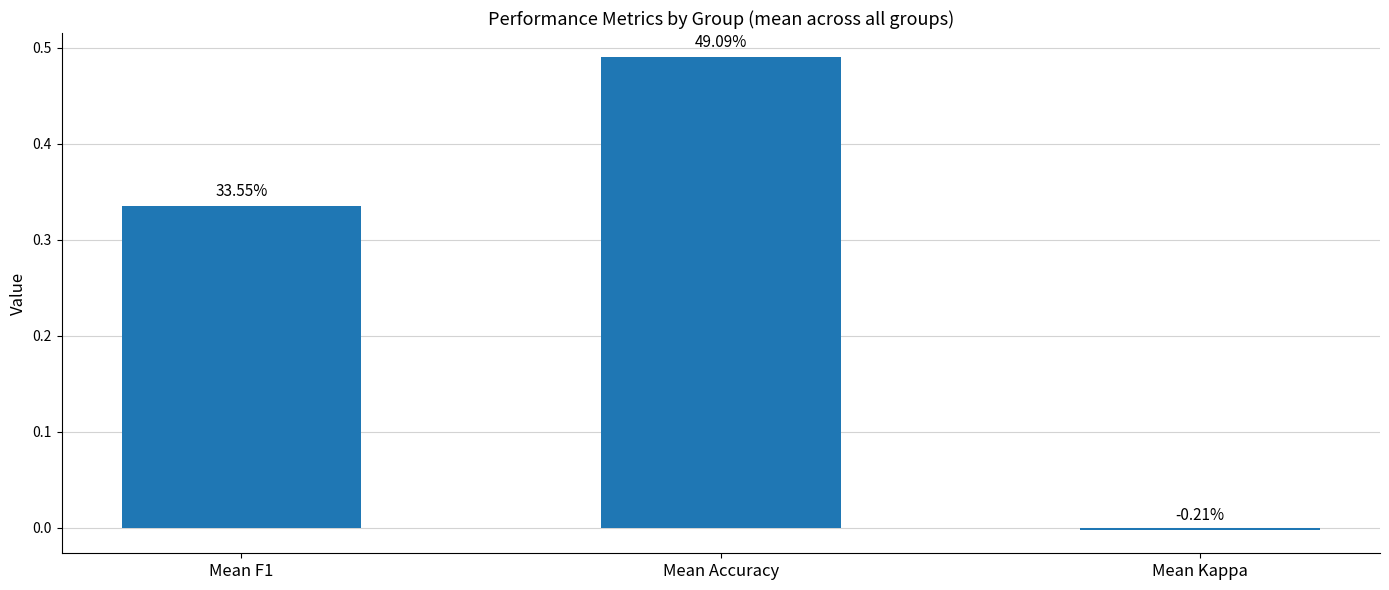

How many bars are there in total?

3